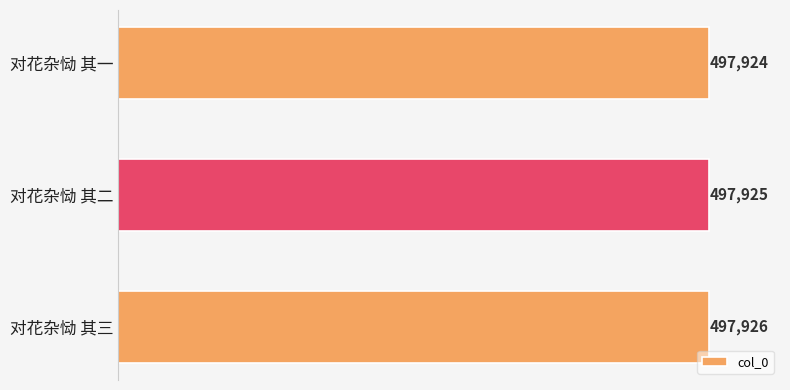

The chart shows a value of 497924 at 对花杂恸 其一. True or false?

True